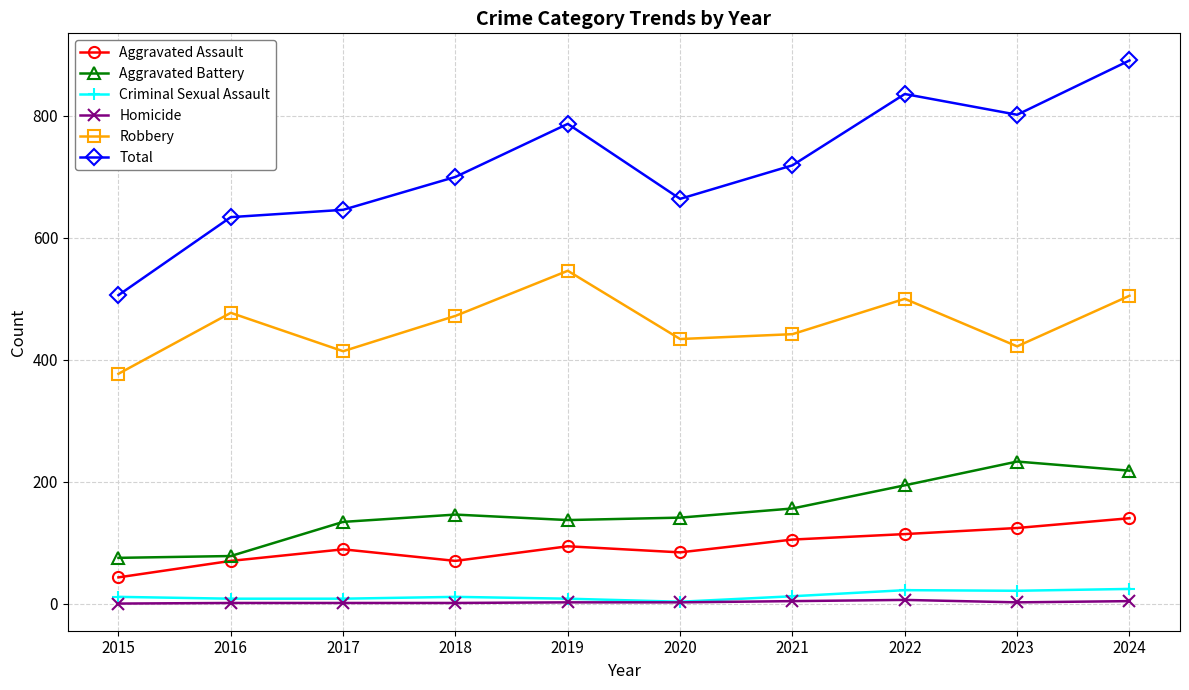

At which label is Robbery closest to 461?

2018